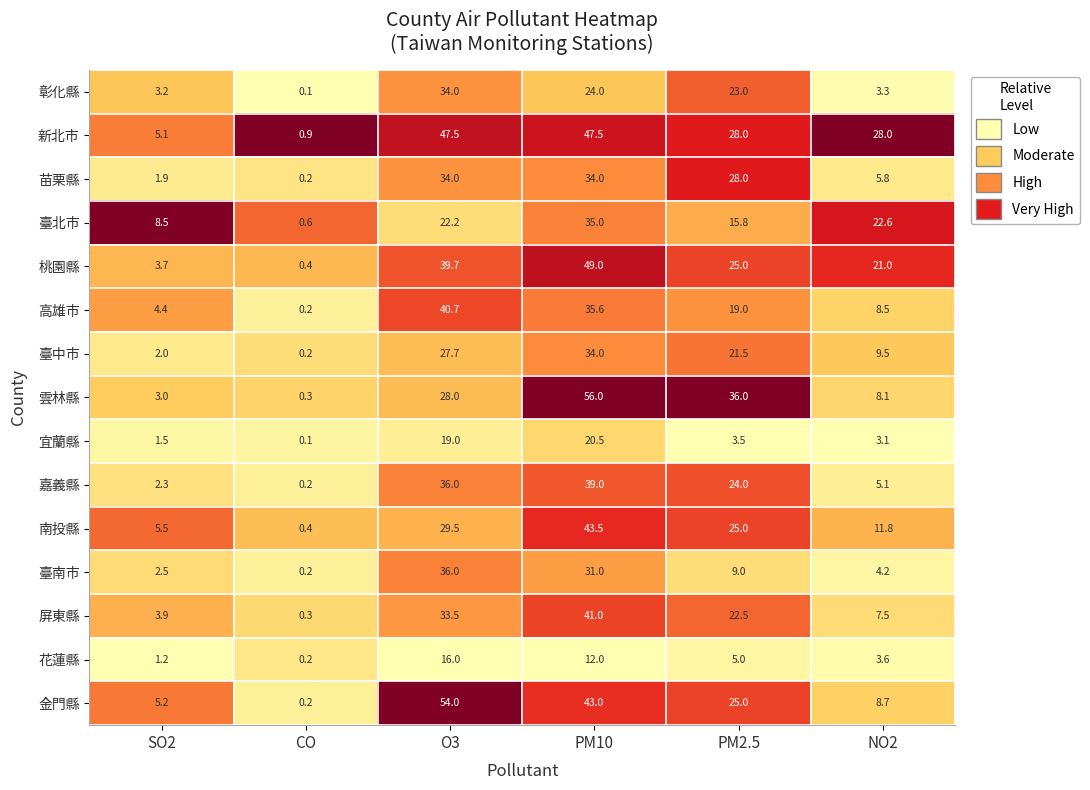

List the labels in order of 金門縣 value, largest first.

O3, PM10, PM2.5, NO2, SO2, CO